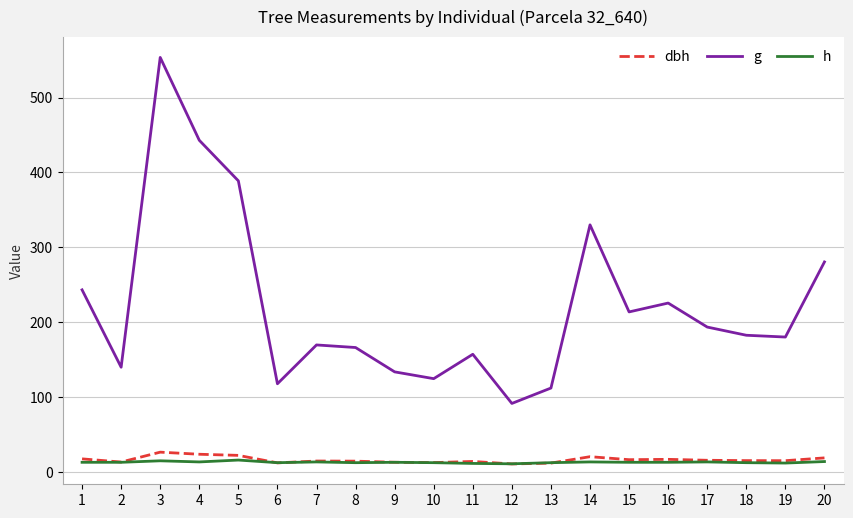

Between 12 and 18, which series saw the biggest shift?

g